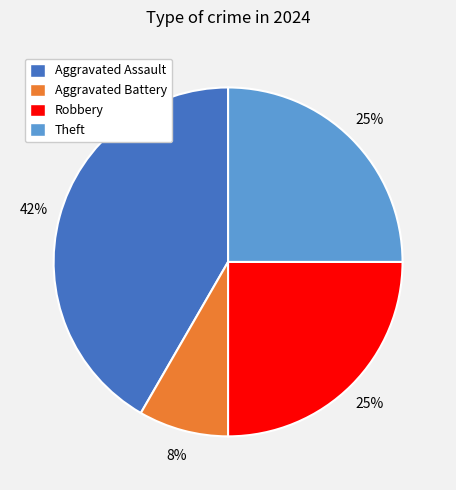

To the nearest percent, what portion does Aggravated Battery represent?

8%